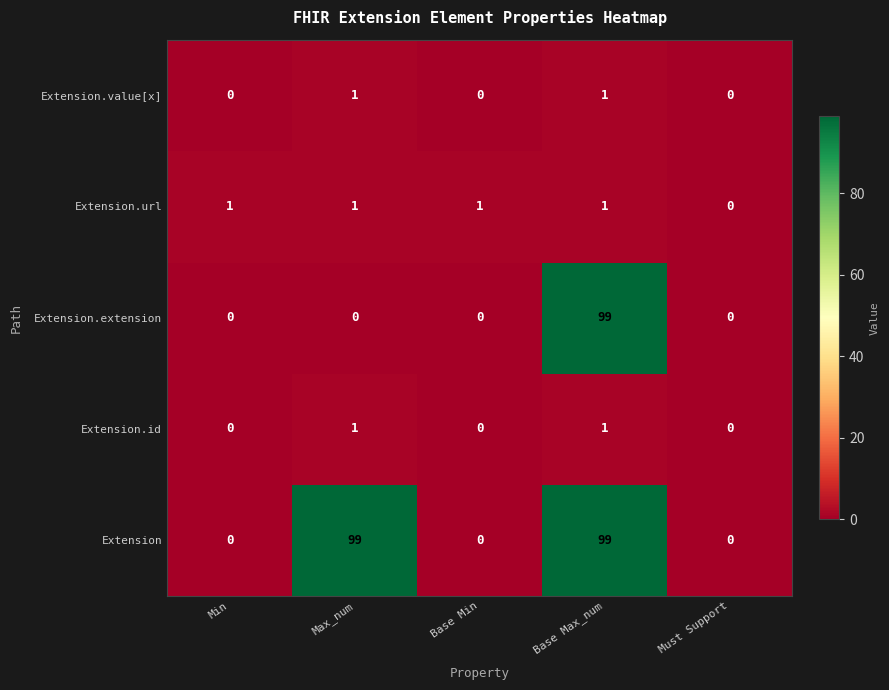

What is the highest value of the Extension series?

99